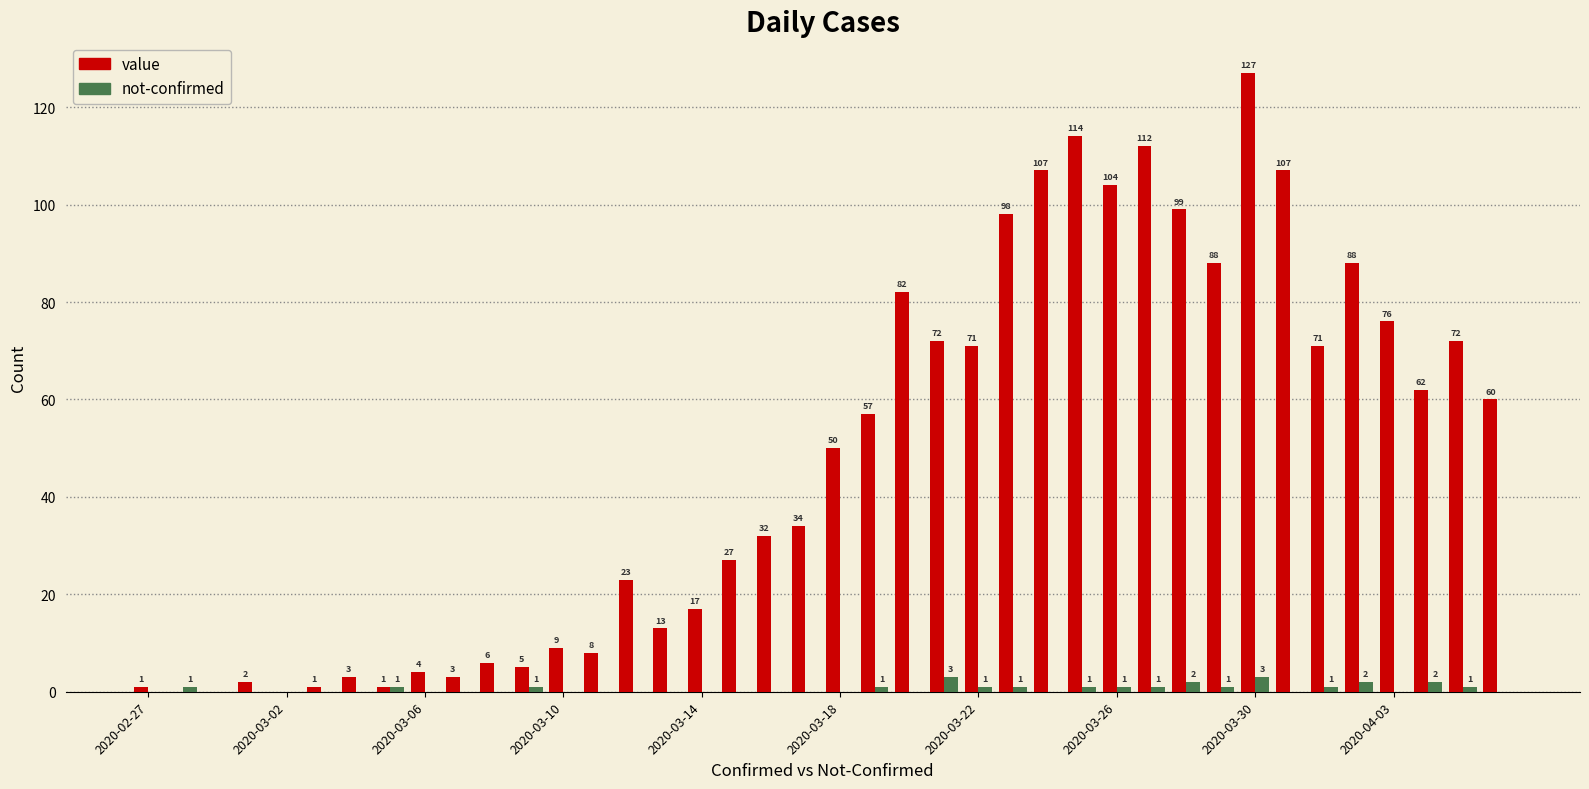

Which series has the largest total across all categories?

value